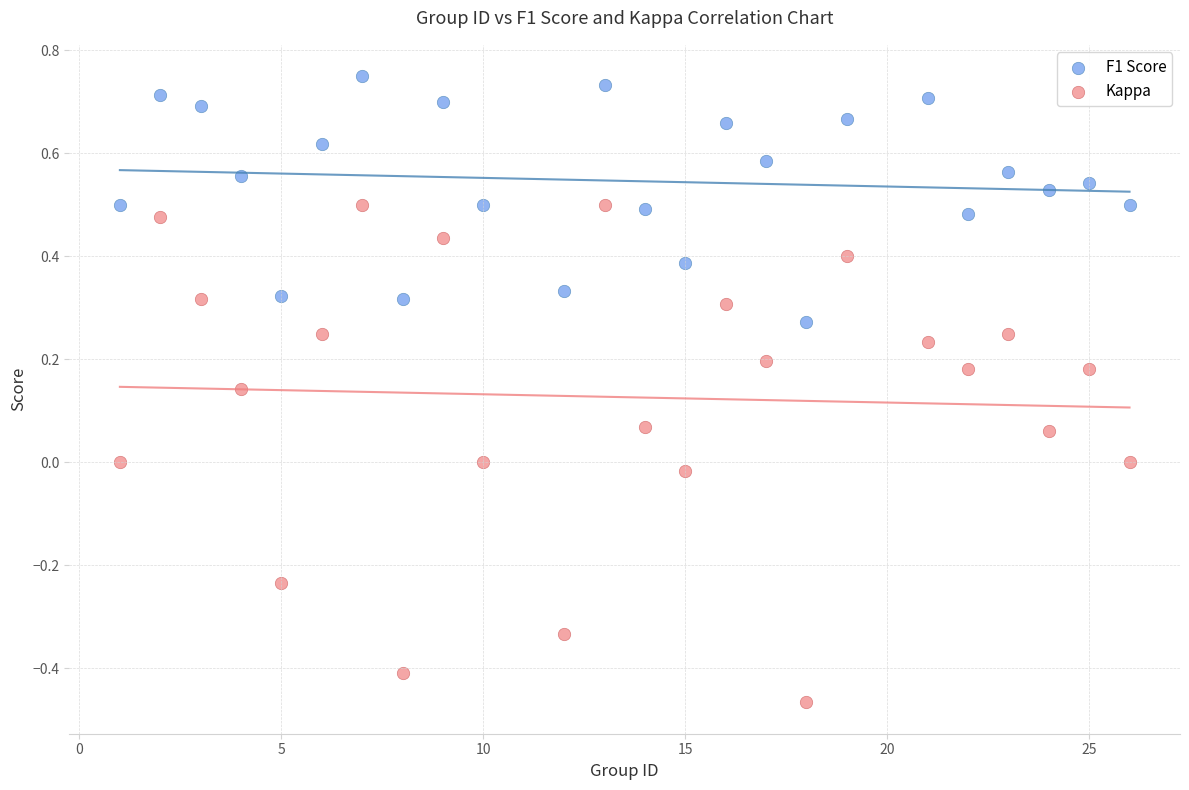

Which series has the largest Y range (max minus min)?

Kappa